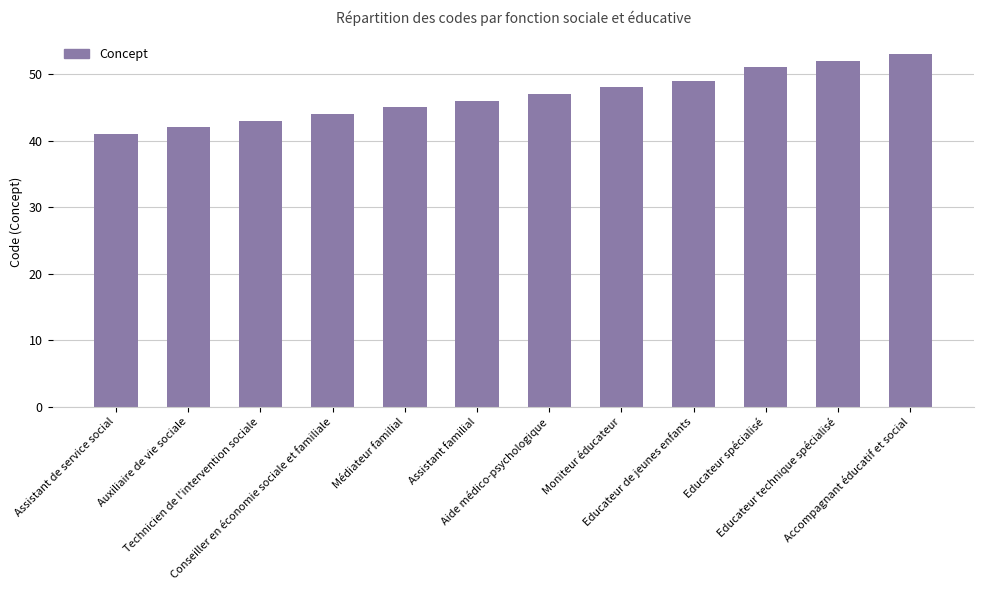

Read the value at Moniteur éducateur.

48